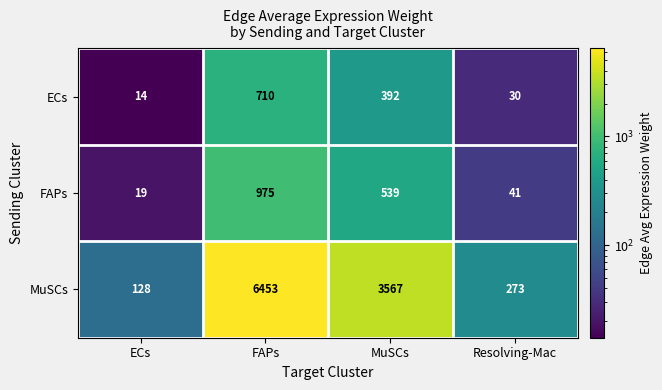

What is the difference between the highest and lowest values at Resolving-Mac?

243